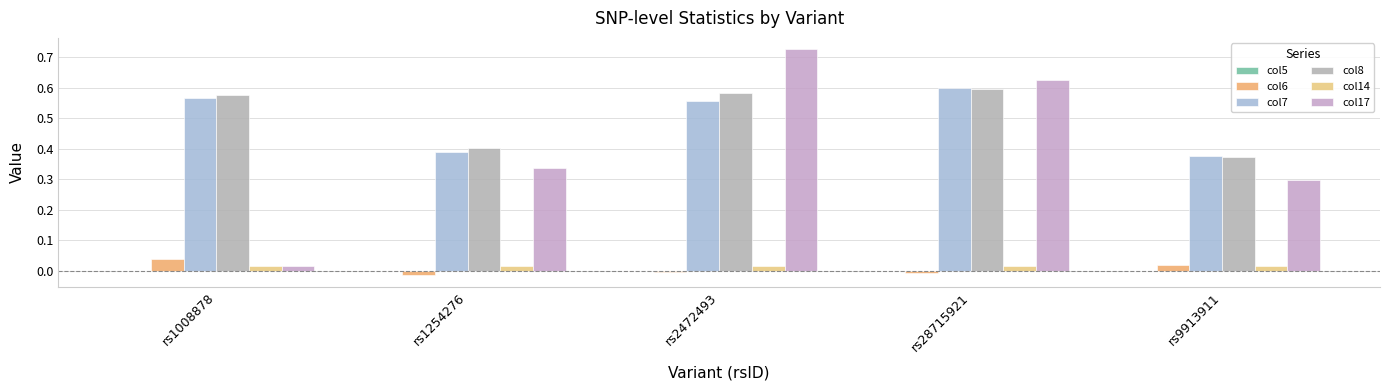

What is the label of the 1st bar from the left?

rs1008878